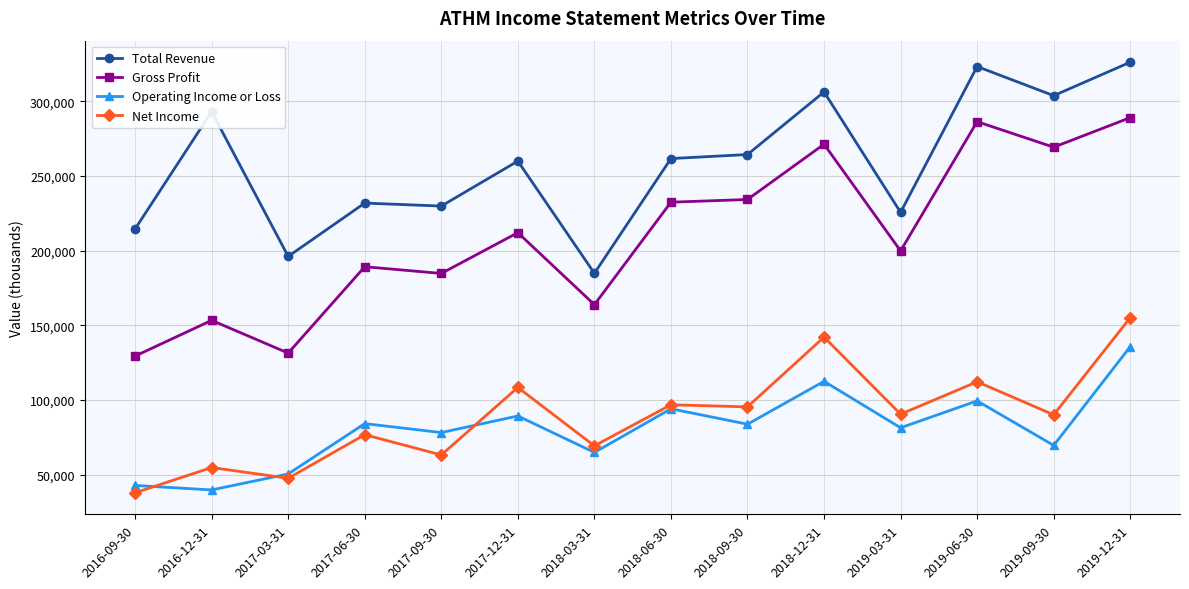

What is the smallest value displayed?

37900